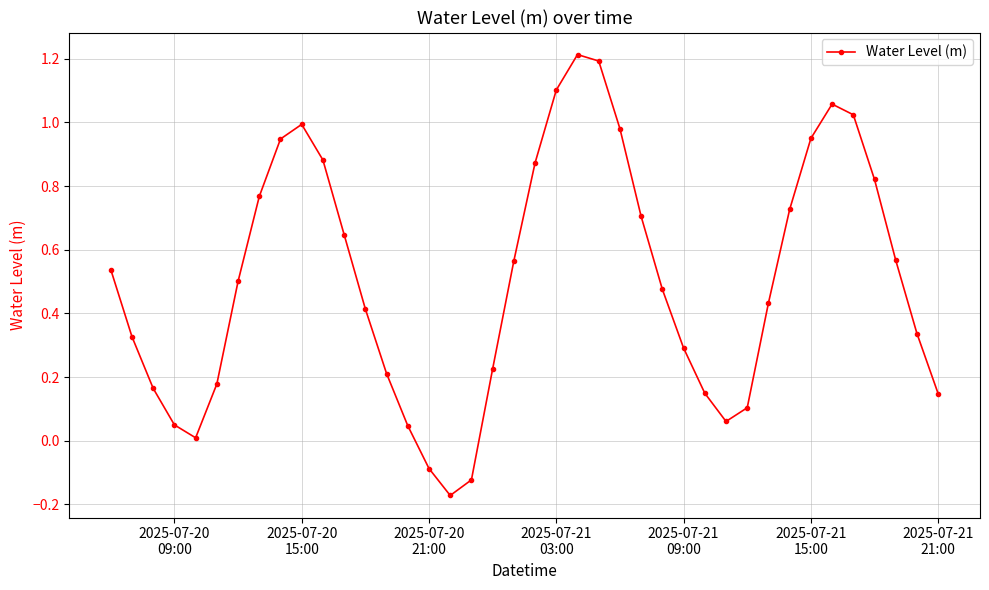

What is the greatest value displayed?

1.2